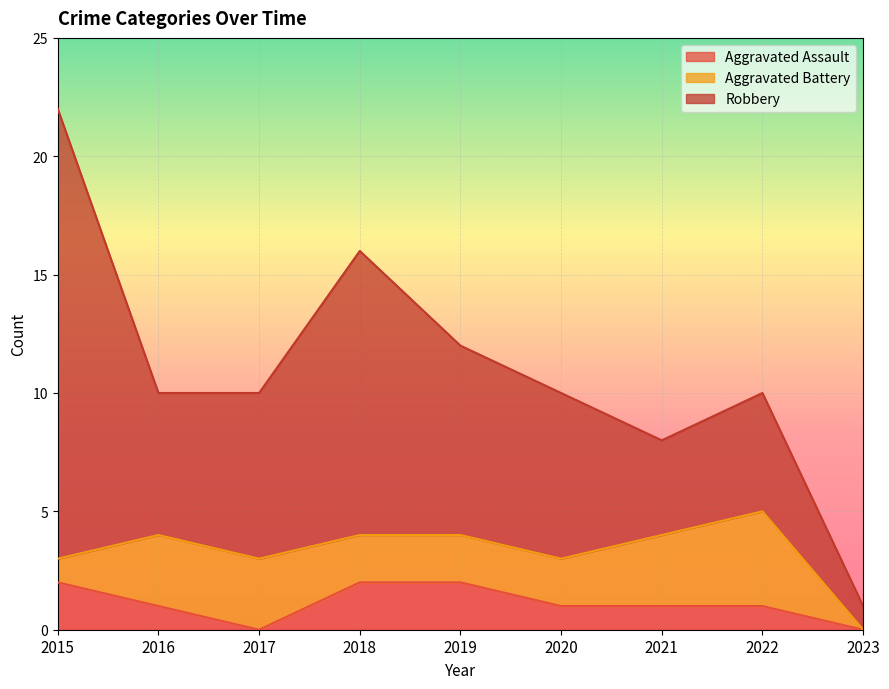

Which series changed the most between 2015 and 2019?

Robbery